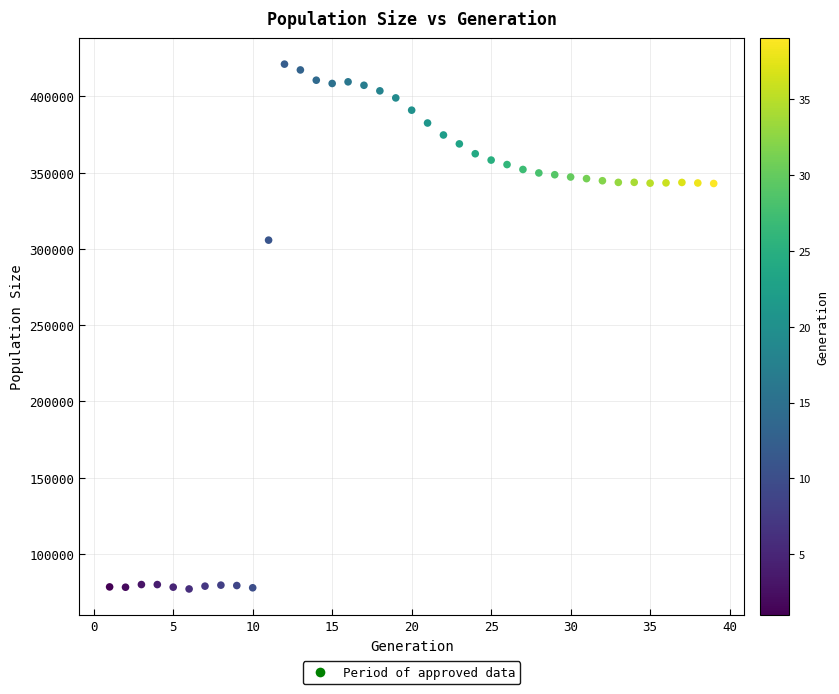

What Y value in the scatter plot is closest to 249106?

305749